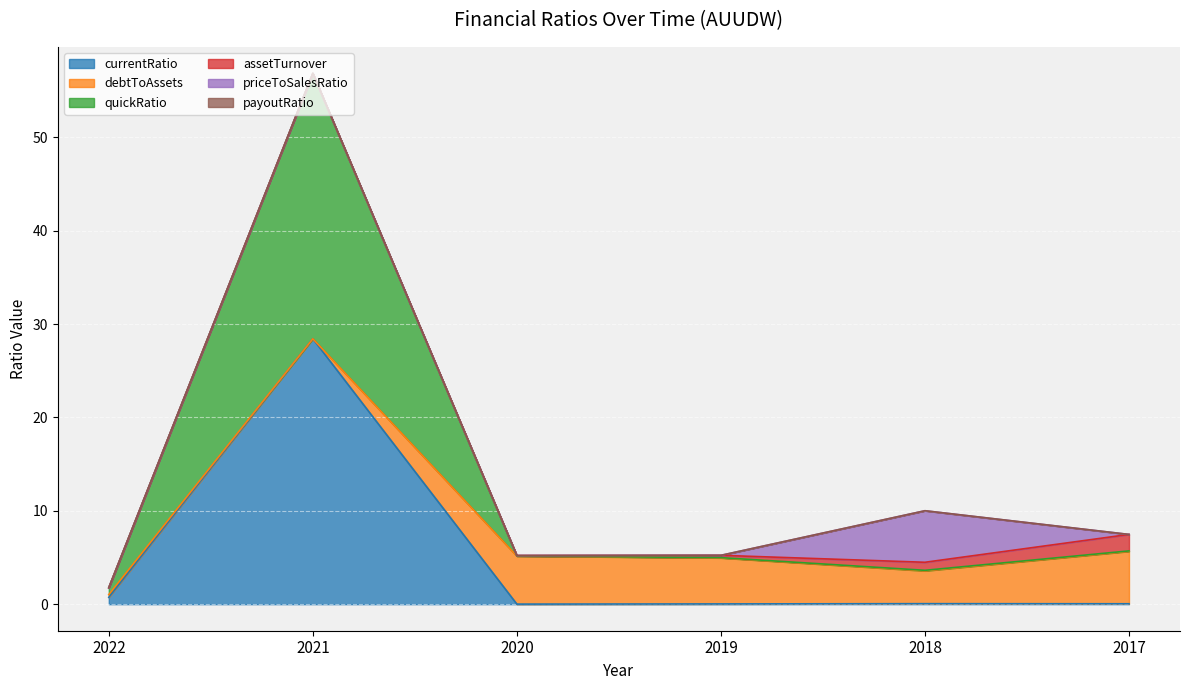

What is the total value across all series at 2021?

56.9